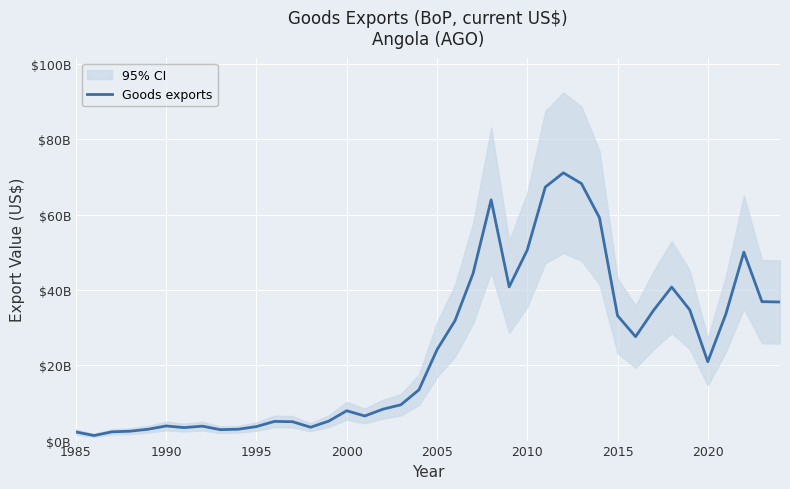

Where does the data first go above 20937437117?

2005